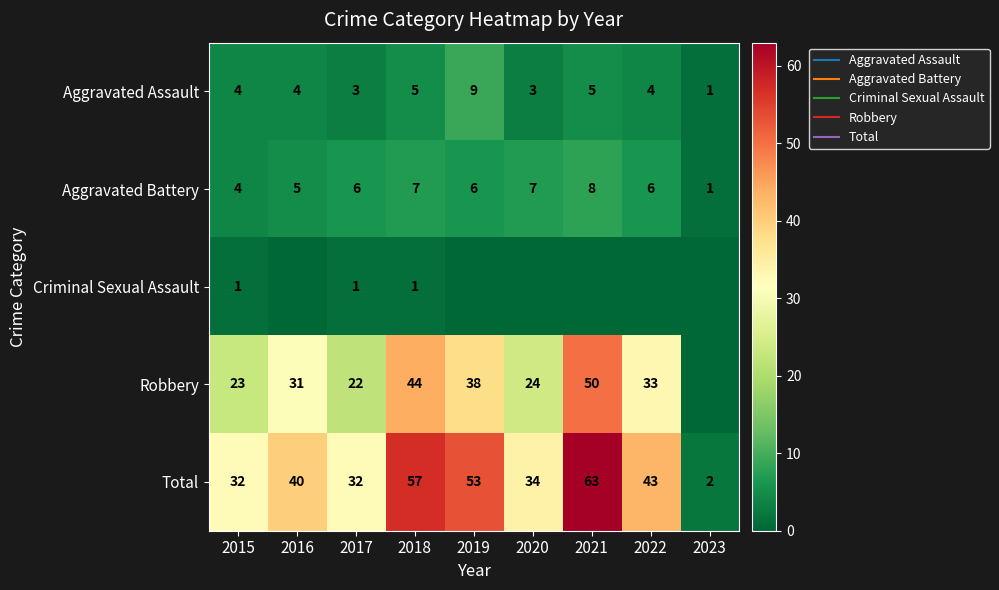

Is it true that Aggravated Assault equals 9 at 2019?

True